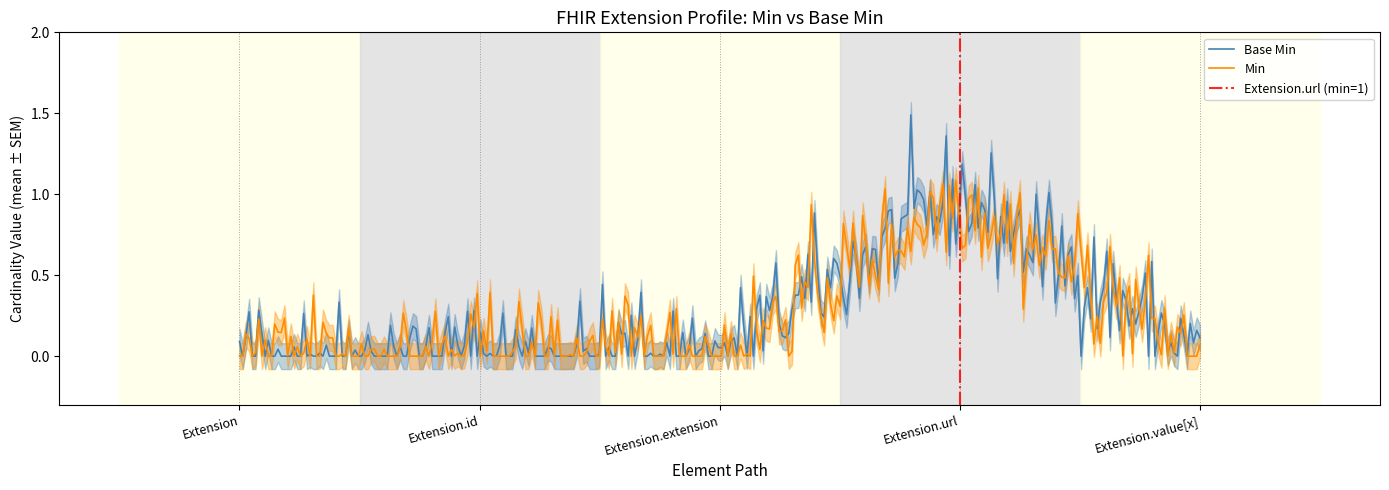

True or false: Base Min and Min cross at least once.

True